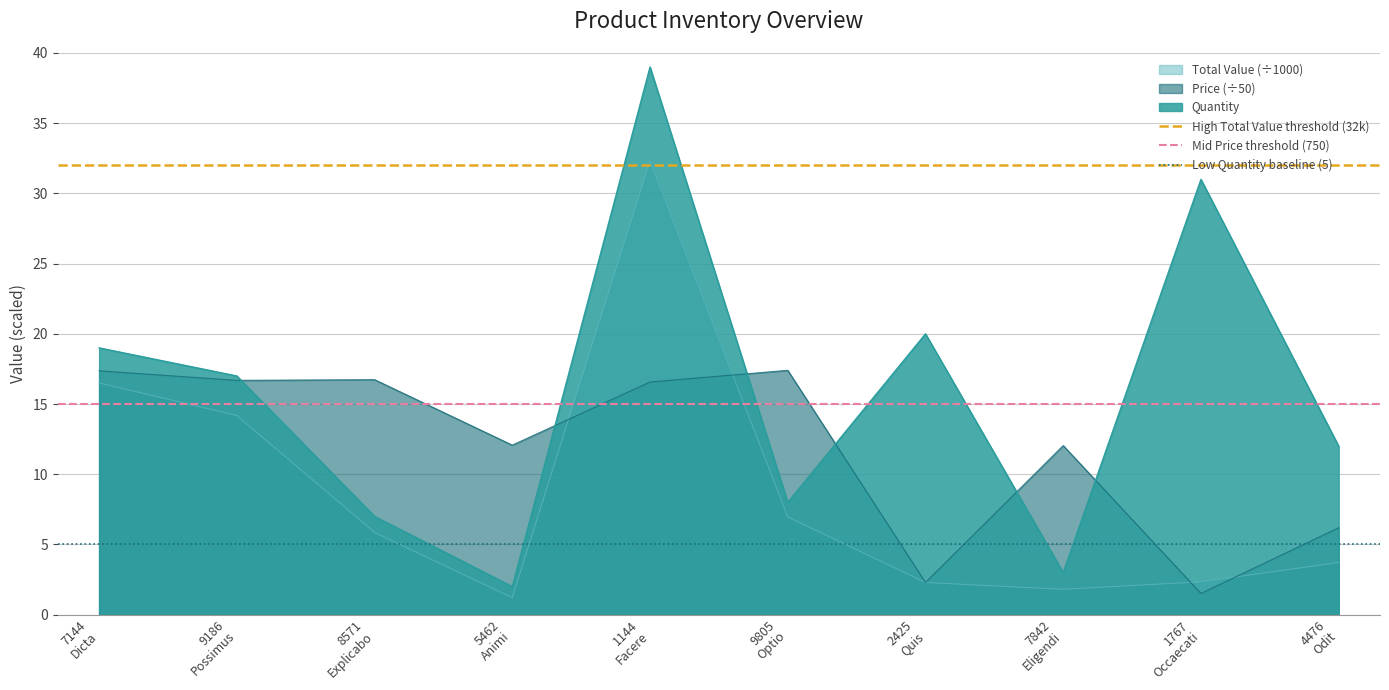

Where is Mid Price threshold (750) nearest to the value 15?

7144
Dicta